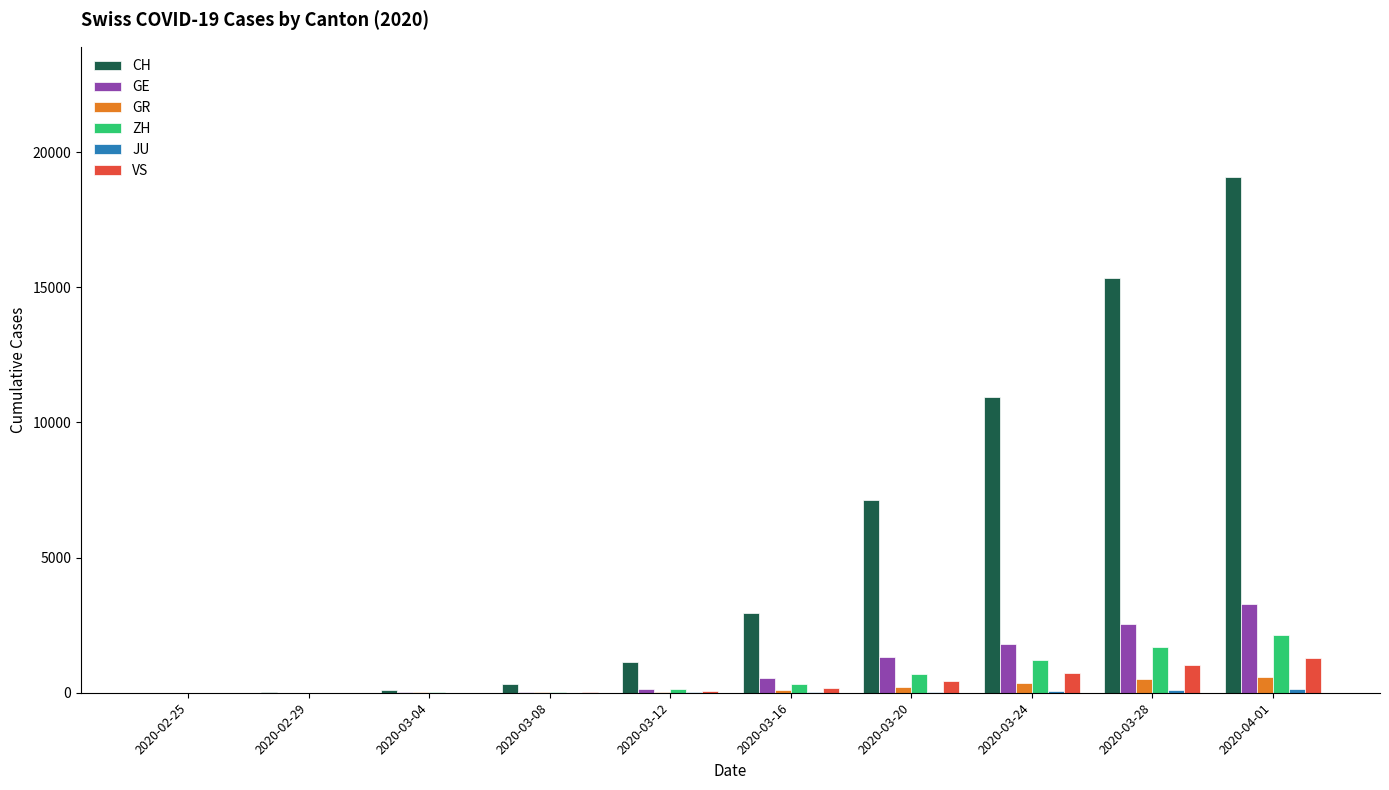

What is the maximum value shown in the chart?

19082